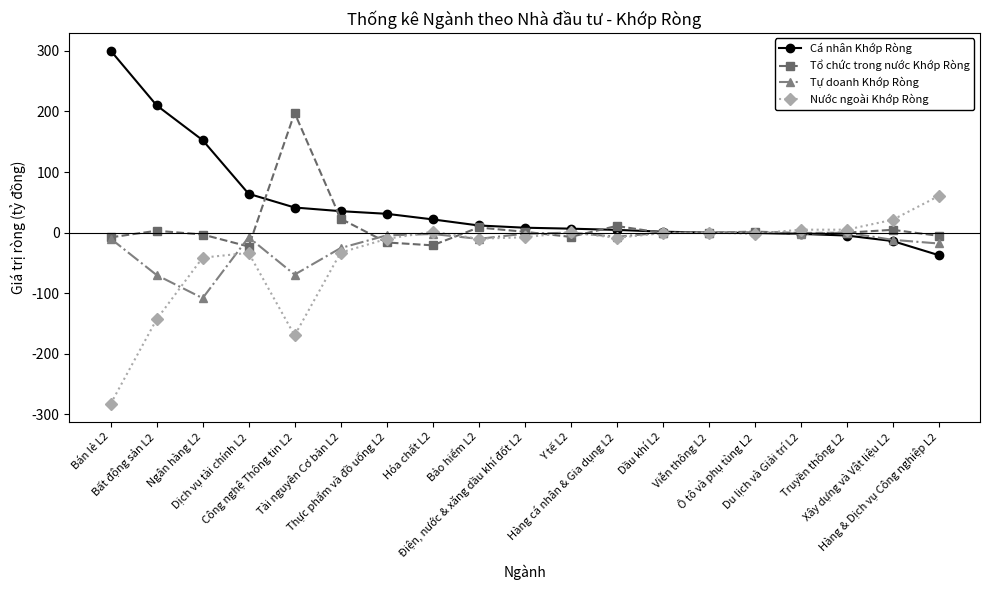

In Tự doanh Khớp Ròng, how many points are lower than both neighbors (excluding endpoints)?

5